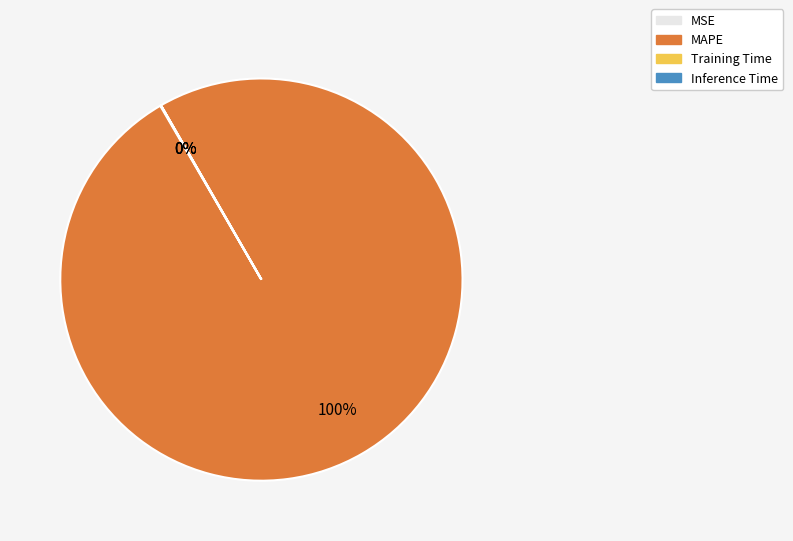

To the nearest percent, what is the difference between the largest and smallest slice percentages?

100%